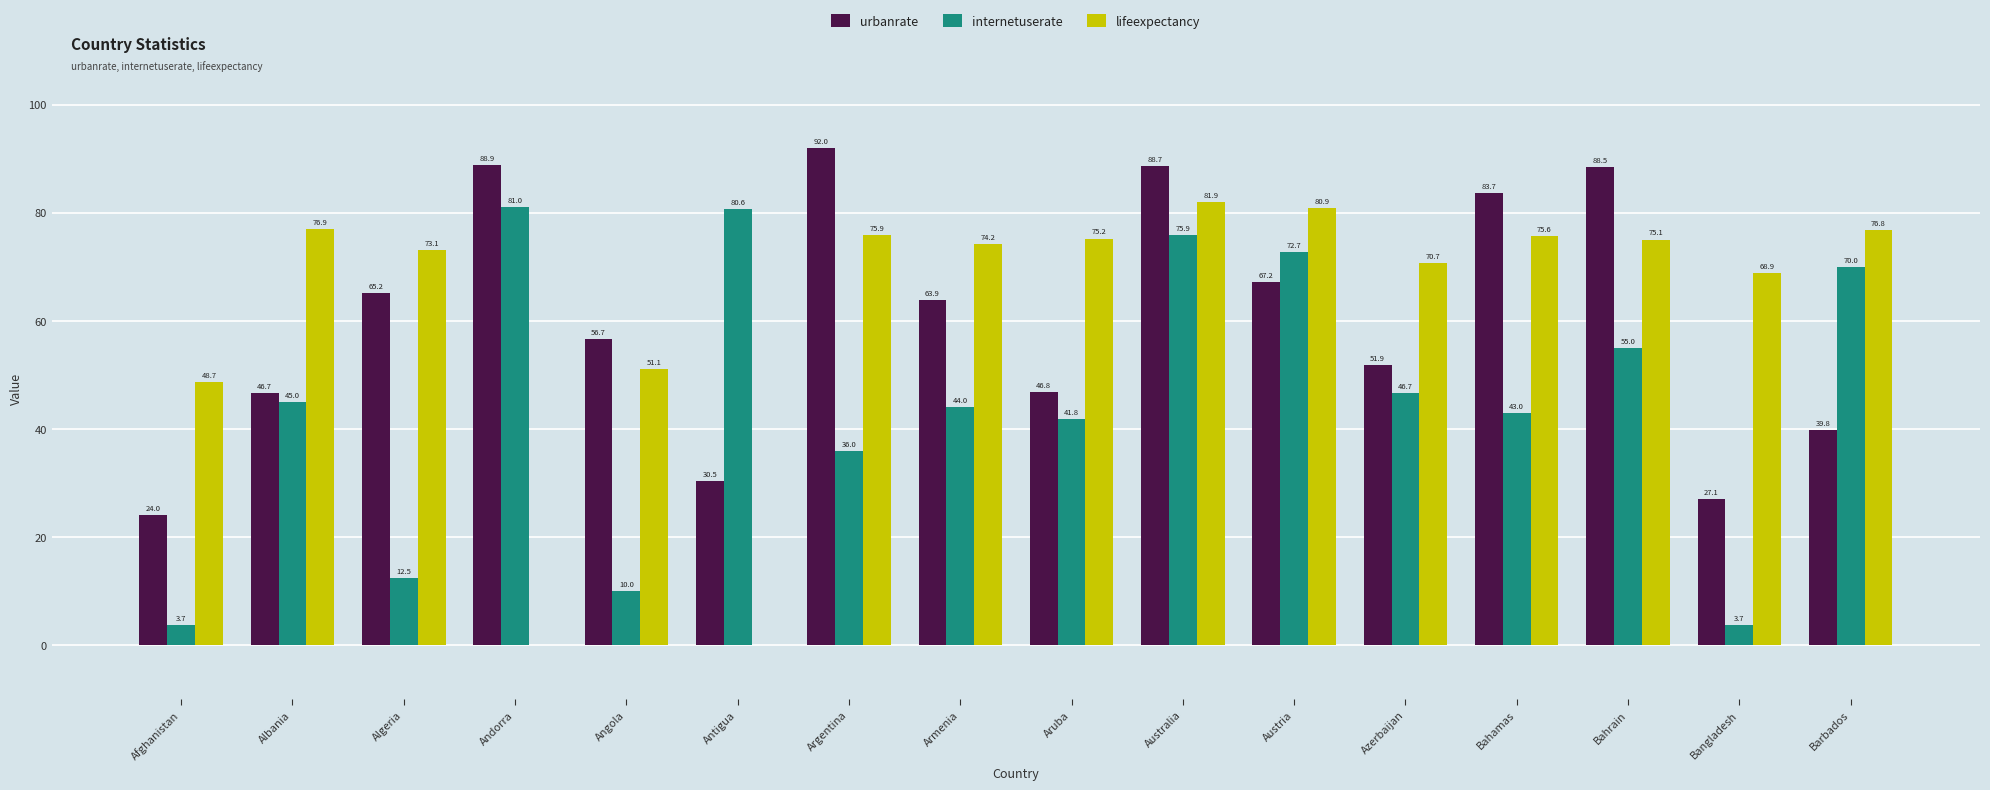

The urbanrate series shows 113.0 at Austria. True or false?

False